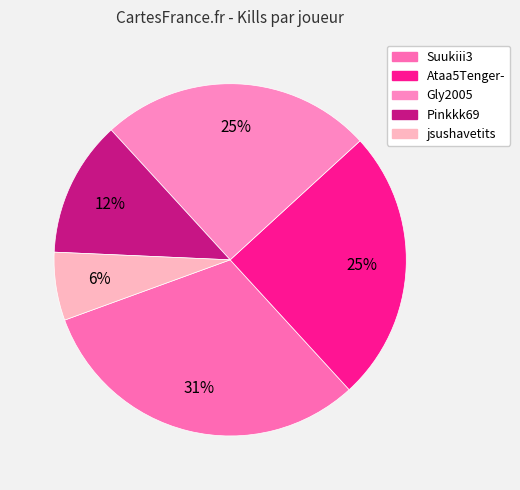

What is the total percentage of Pinkkk69 and Ataa5Tenger-?

37.5%